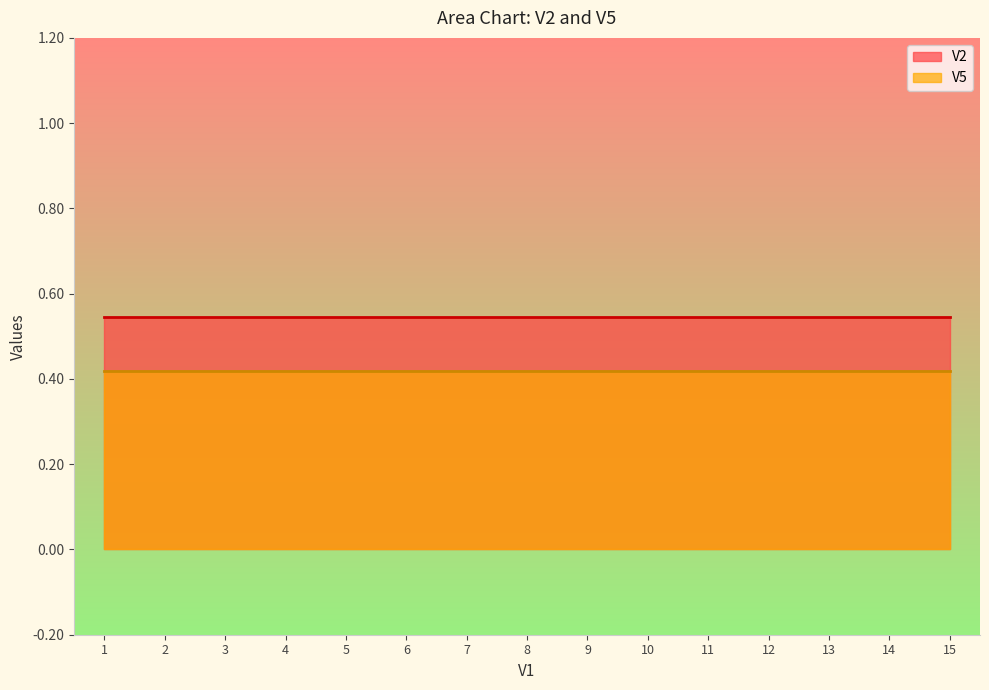

What is the highest value of the V5 series?

0.4